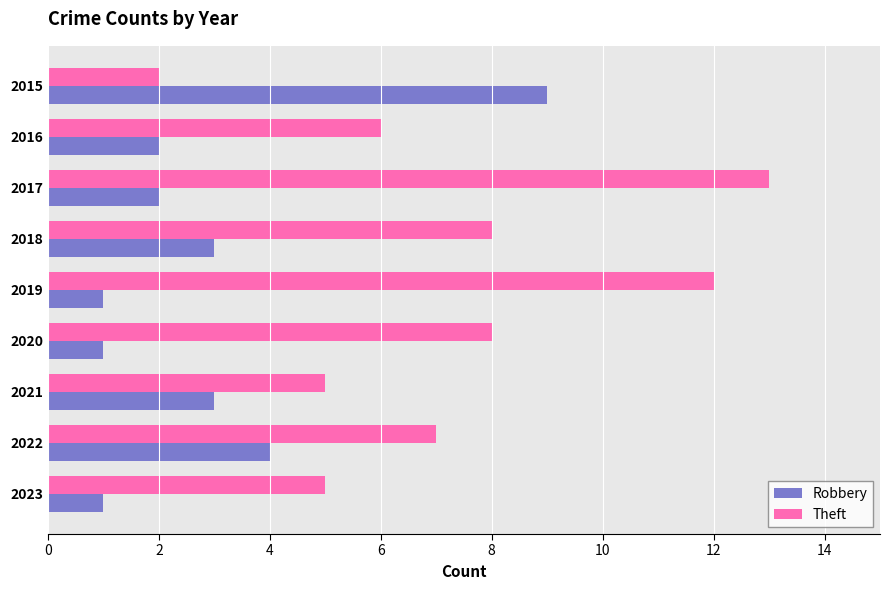

List the series in order of their overall mean, highest first.

Theft, Robbery